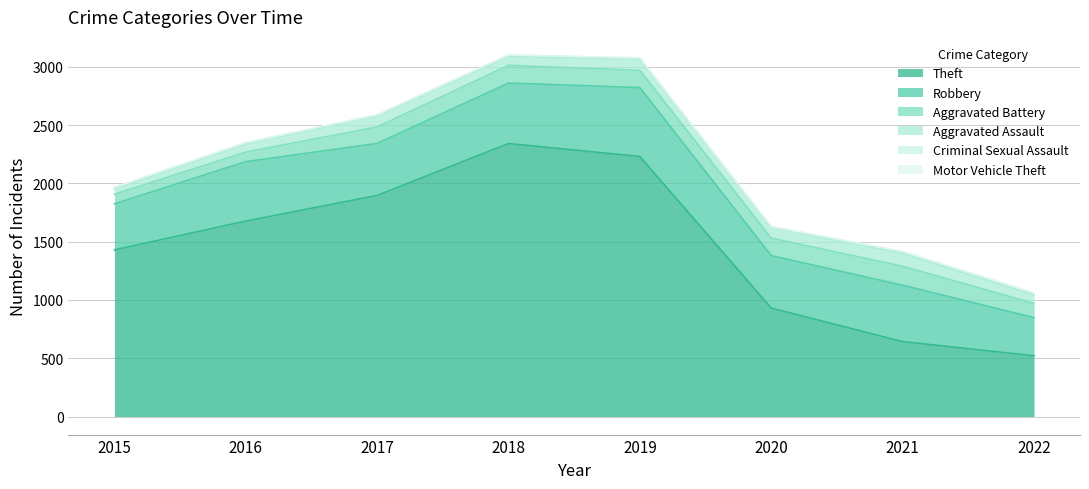

What is the spread (max minus min) of values at 2016?

1672